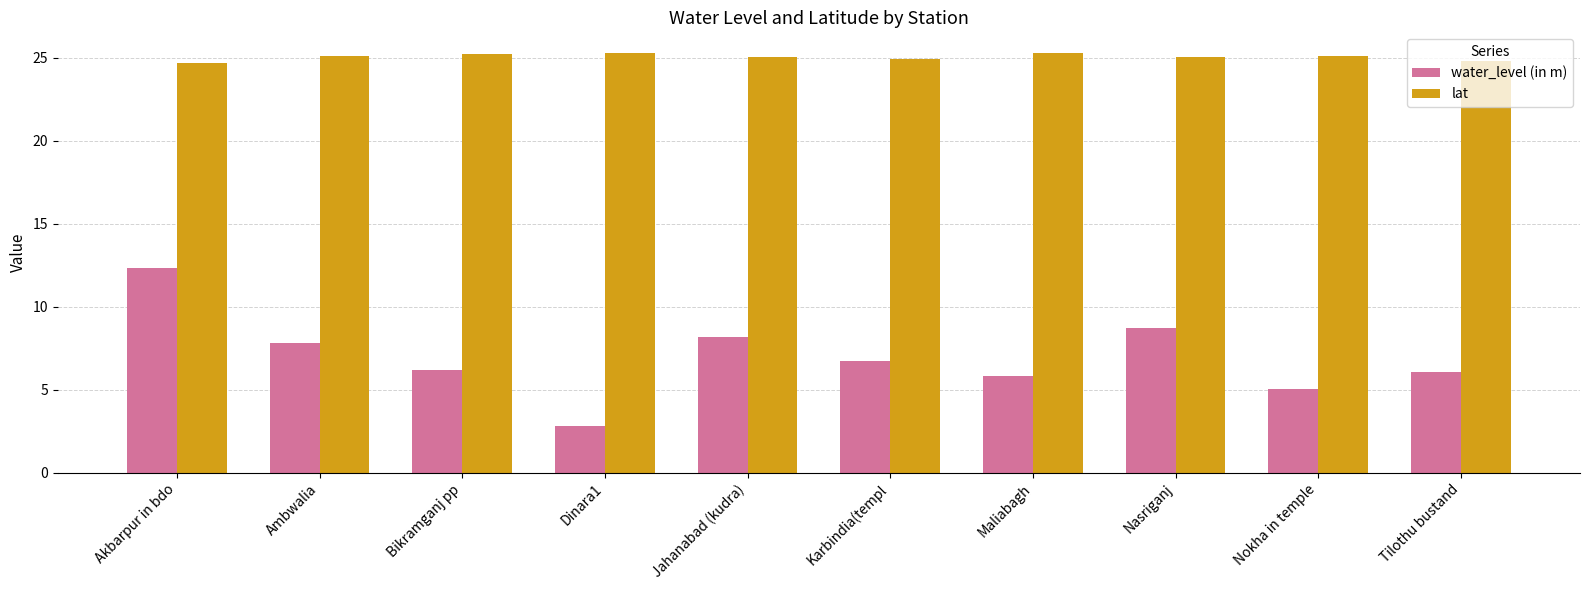

Rank the series by their average value, from highest to lowest.

lat, water_level (in m)